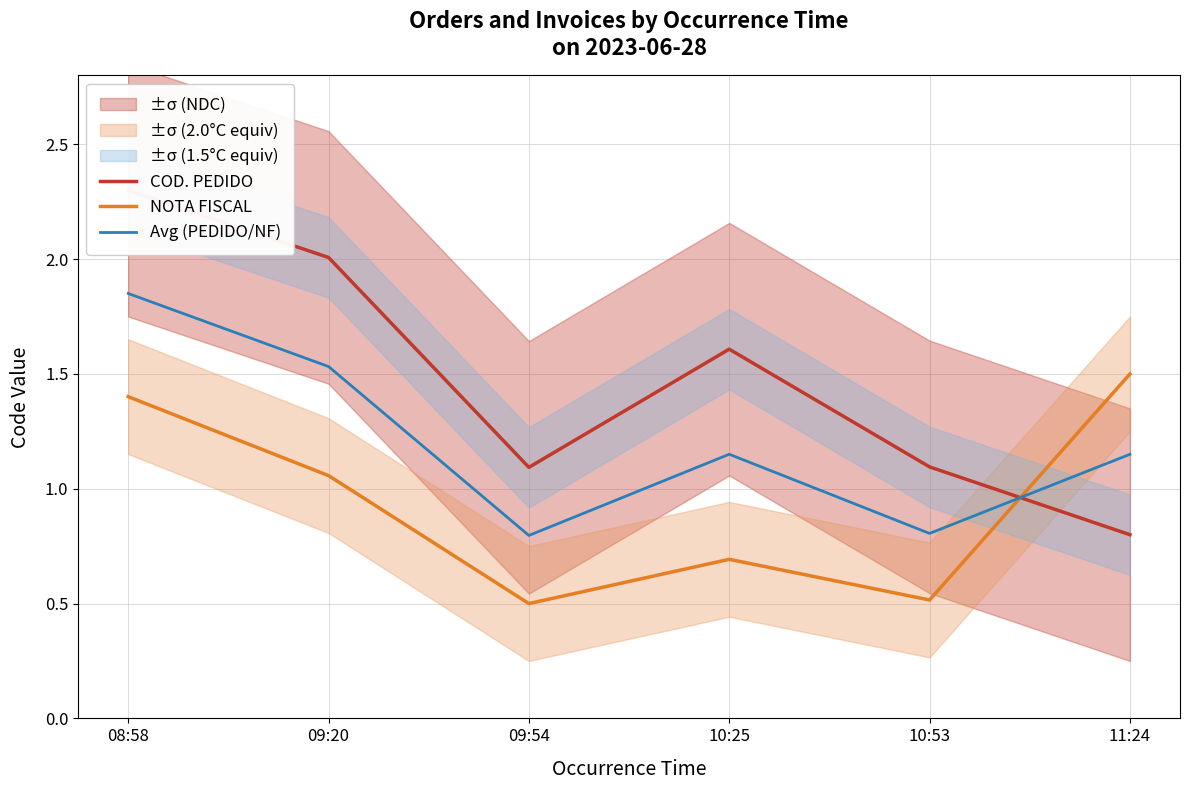

How many intersections are there between COD. PEDIDO and NOTA FISCAL?

1